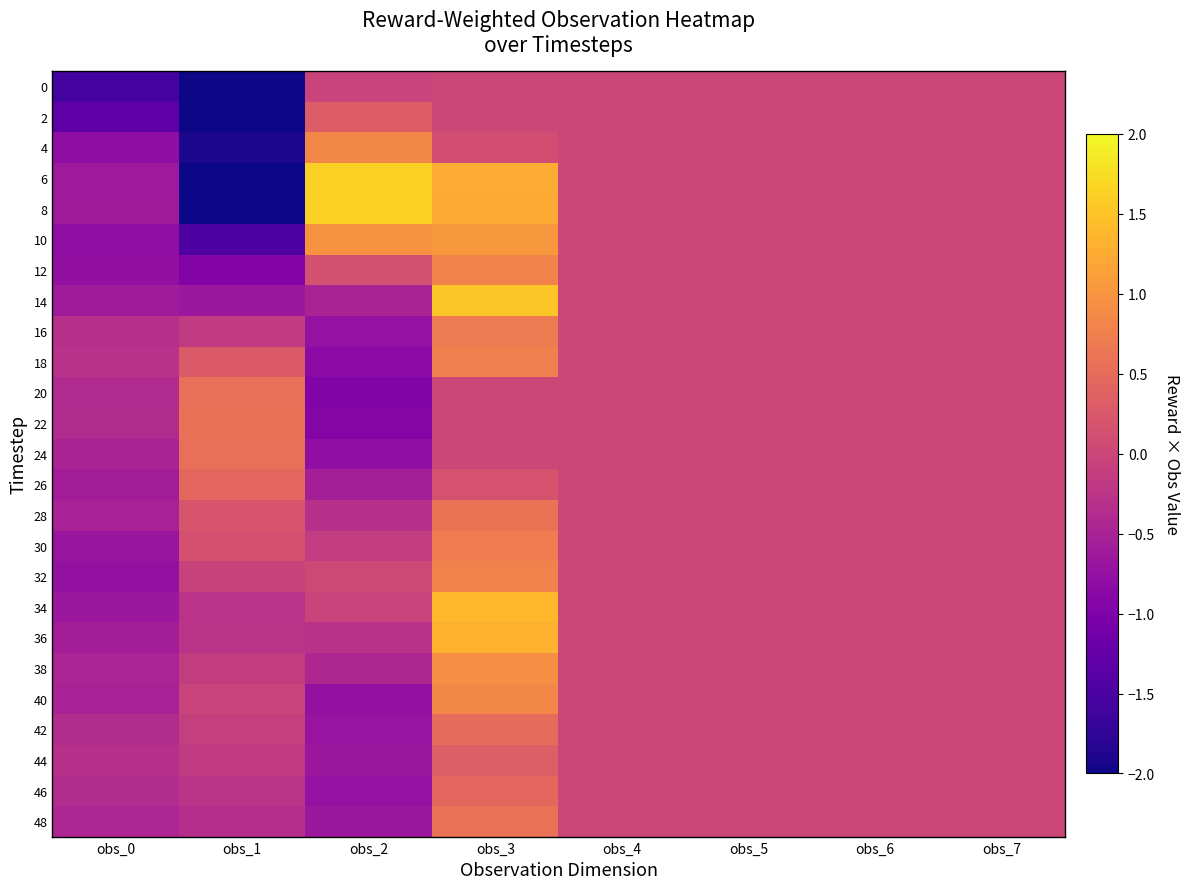

Reading left to right, transcribe all the data shown in this chart.

0: obs_0=-1.6	obs_1=-3.3	obs_2=-0.0	obs_3=-0.0	obs_4=-0.0	obs_5=-0.0	obs_6=-0.0	obs_7=-0.0
2: obs_0=-1.3	obs_1=-2.7	obs_2=0.3	obs_3=-0.0	obs_4=-0.0	obs_5=-0.0	obs_6=-0.0	obs_7=-0.0
4: obs_0=-0.8	obs_1=-1.9	obs_2=0.9	obs_3=0.1	obs_4=-0.0	obs_5=-0.0	obs_6=-0.0	obs_7=-0.0
6: obs_0=-0.6	obs_1=-2.2	obs_2=1.6	obs_3=1.3	obs_4=-0.0	obs_5=-0.0	obs_6=-0.0	obs_7=-0.0
8: obs_0=-0.6	obs_1=-2.0	obs_2=1.6	obs_3=1.2	obs_4=-0.0	obs_5=-0.0	obs_6=-0.0	obs_7=-0.0
10: obs_0=-0.8	obs_1=-1.5	obs_2=1.0	obs_3=1.0	obs_4=-0.0	obs_5=-0.0	obs_6=-0.0	obs_7=-0.0
12: obs_0=-0.8	obs_1=-1.0	obs_2=0.1	obs_3=0.8	obs_4=-0.0	obs_5=-0.0	obs_6=-0.0	obs_7=-0.0
14: obs_0=-0.6	obs_1=-0.7	obs_2=-0.5	obs_3=1.5	obs_4=-0.0	obs_5=-0.0	obs_6=-0.0	obs_7=-0.0
16: obs_0=-0.3	obs_1=-0.2	obs_2=-0.7	obs_3=0.7	obs_4=-0.0	obs_5=-0.0	obs_6=-0.0	obs_7=-0.0
18: obs_0=-0.3	obs_1=0.3	obs_2=-0.8	obs_3=0.8	obs_4=-0.0	obs_5=-0.0	obs_6=-0.0	obs_7=-0.0
20: obs_0=-0.4	obs_1=0.6	obs_2=-1.0	obs_3=-0.0	obs_4=-0.0	obs_5=-0.0	obs_6=-0.0	obs_7=-0.0
22: obs_0=-0.4	obs_1=0.6	obs_2=-0.9	obs_3=-0.0	obs_4=-0.0	obs_5=-0.0	obs_6=-0.0	obs_7=-0.0
24: obs_0=-0.5	obs_1=0.5	obs_2=-0.8	obs_3=-0.0	obs_4=-0.0	obs_5=-0.0	obs_6=-0.0	obs_7=-0.0
26: obs_0=-0.6	obs_1=0.4	obs_2=-0.6	obs_3=0.2	obs_4=-0.0	obs_5=-0.0	obs_6=-0.0	obs_7=-0.0
28: obs_0=-0.5	obs_1=0.2	obs_2=-0.3	obs_3=0.6	obs_4=-0.0	obs_5=-0.0	obs_6=-0.0	obs_7=-0.0
30: obs_0=-0.7	obs_1=0.1	obs_2=-0.2	obs_3=0.7	obs_4=-0.0	obs_5=-0.0	obs_6=-0.0	obs_7=-0.0
32: obs_0=-0.8	obs_1=-0.1	obs_2=0.0	obs_3=0.8	obs_4=-0.0	obs_5=-0.0	obs_6=-0.0	obs_7=-0.0
34: obs_0=-0.7	obs_1=-0.3	obs_2=-0.0	obs_3=1.4	obs_4=-0.0	obs_5=-0.0	obs_6=-0.0	obs_7=-0.0
36: obs_0=-0.6	obs_1=-0.3	obs_2=-0.3	obs_3=1.3	obs_4=-0.0	obs_5=-0.0	obs_6=-0.0	obs_7=-0.0
38: obs_0=-0.5	obs_1=-0.1	obs_2=-0.4	obs_3=0.9	obs_4=-0.0	obs_5=-0.0	obs_6=-0.0	obs_7=-0.0
40: obs_0=-0.5	obs_1=-0.0	obs_2=-0.8	obs_3=0.8	obs_4=-0.0	obs_5=-0.0	obs_6=-0.0	obs_7=-0.0
42: obs_0=-0.4	obs_1=-0.1	obs_2=-0.7	obs_3=0.5	obs_4=-0.0	obs_5=-0.0	obs_6=-0.0	obs_7=-0.0
44: obs_0=-0.3	obs_1=-0.2	obs_2=-0.7	obs_3=0.3	obs_4=-0.0	obs_5=-0.0	obs_6=-0.0	obs_7=-0.0
46: obs_0=-0.4	obs_1=-0.3	obs_2=-0.8	obs_3=0.4	obs_4=-0.0	obs_5=-0.0	obs_6=-0.0	obs_7=-0.0
48: obs_0=-0.4	obs_1=-0.3	obs_2=-0.7	obs_3=0.6	obs_4=-0.0	obs_5=-0.0	obs_6=-0.0	obs_7=-0.0